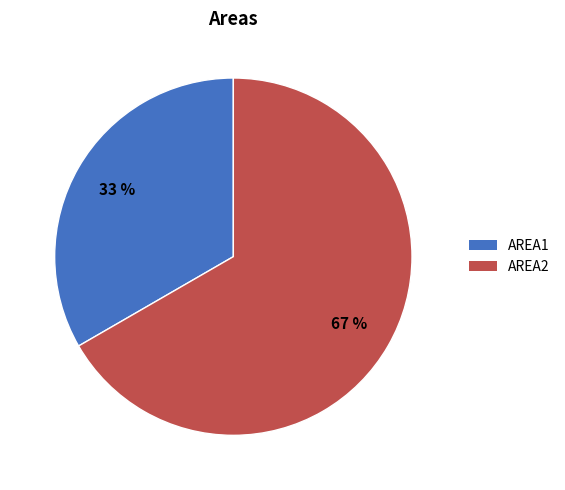

Do AREA2 and AREA1 together represent more than half of the pie?

Yes